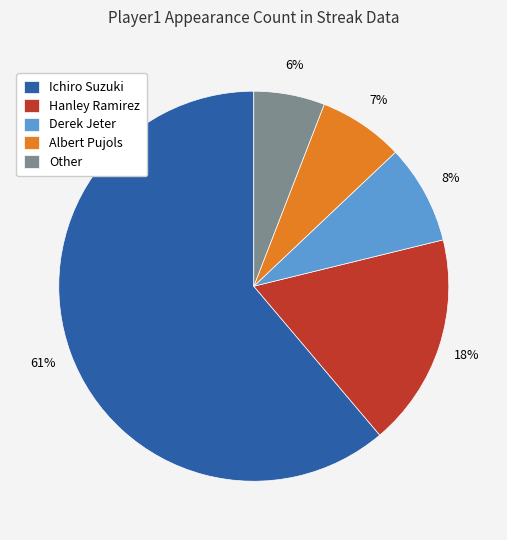

Is there any slice that represents more than half of the pie?

Yes